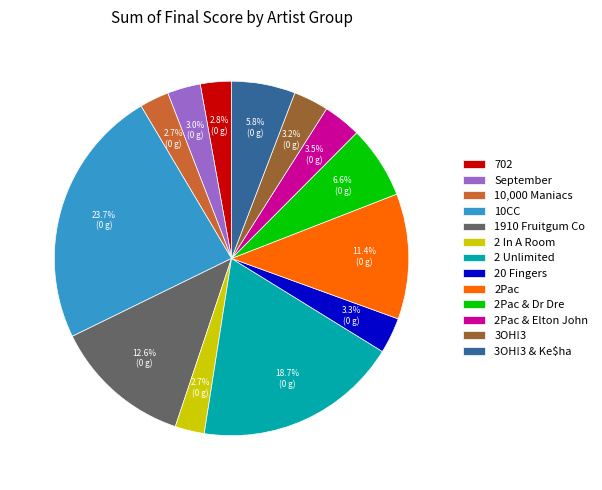

Does 2Pac & Elton John represent more than half of the total?

No